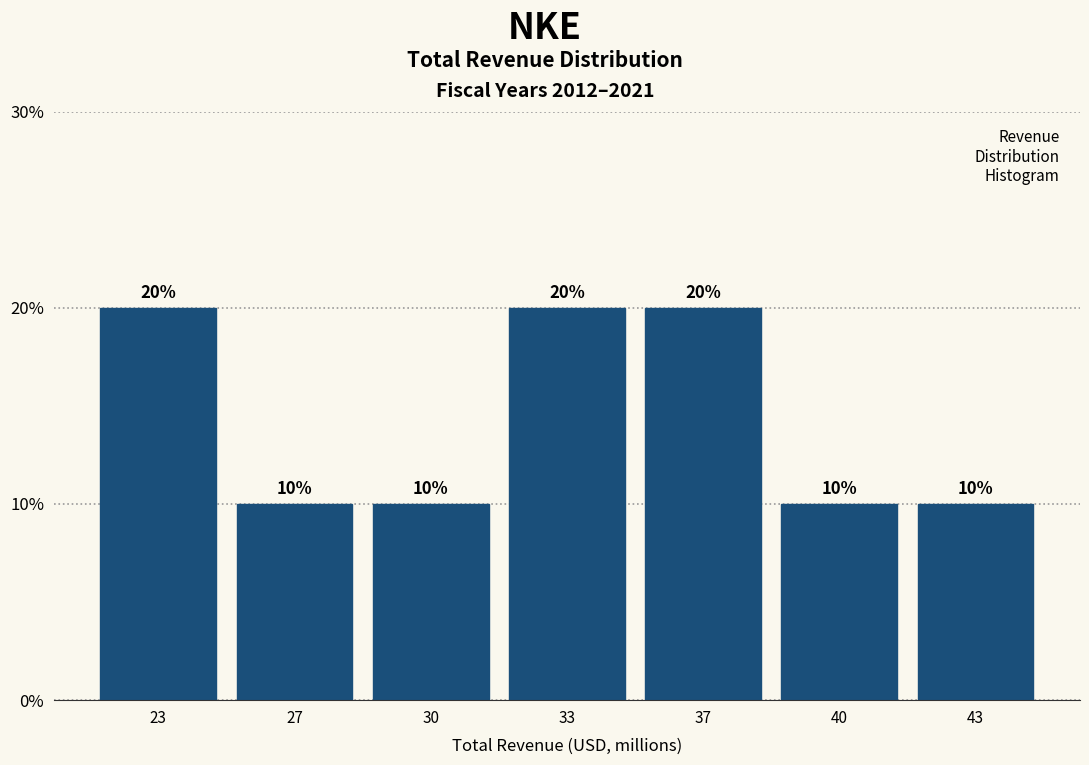

Reading left to right, list all the values displayed in this chart.

23=20	27=10	30=10	33=20	37=20	40=10	43=10